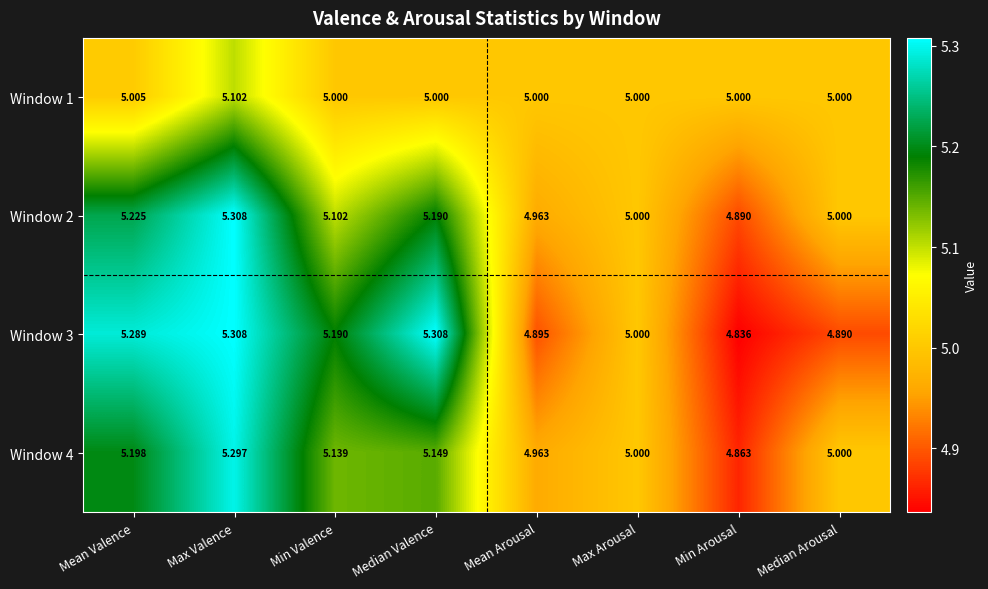

Count the number of categories in the chart.

8